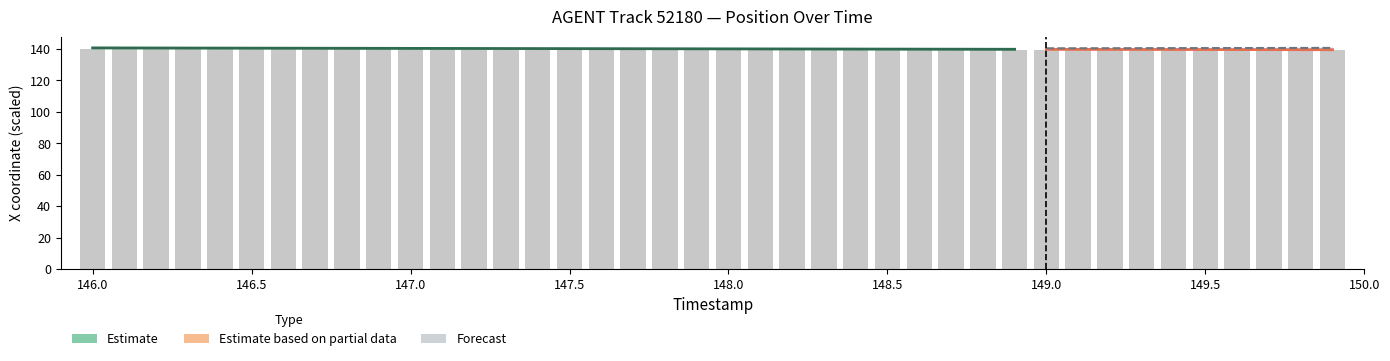

Rank the categories by value from highest to lowest.

146.0, 146.1, 146.2, 146.3, 146.4, 146.5, 146.6, 146.7, 146.8, 146.9, 147.0, 147.1, 147.2, 147.3, 147.4, 147.5, 147.6, 147.7, 147.8, 147.9, 148.0, 148.1, 148.2, 148.3, 148.4, 148.5, 148.6, 148.7, 148.8, 148.9, 149.0, 149.1, 149.2, 149.3, 149.4, 149.5, 149.6, 149.7, 149.8, 149.9